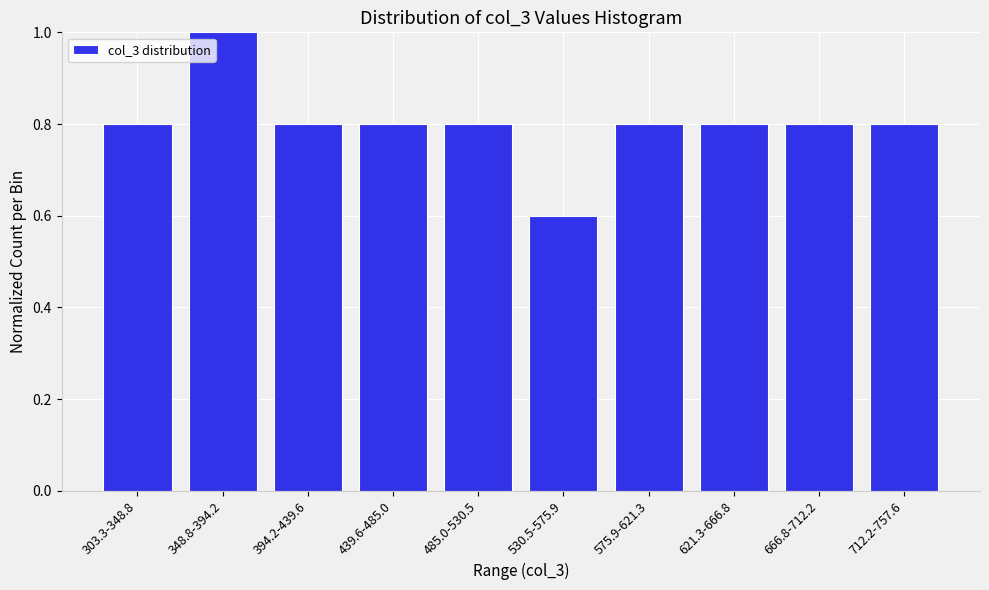

Reading right to left, extract all data points from this chart.

712.2-757.6=0.8	666.8-712.2=0.8	621.3-666.8=0.8	575.9-621.3=0.8	530.5-575.9=0.6	485.0-530.5=0.8	439.6-485.0=0.8	394.2-439.6=0.8	348.8-394.2=1.0	303.3-348.8=0.8